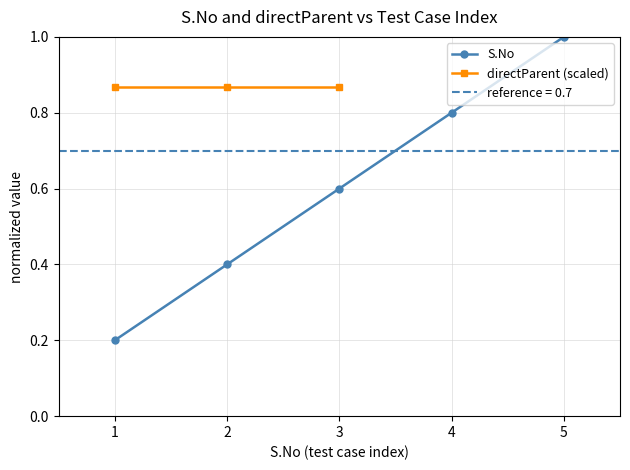

How many data points in directParent (scaled) are above 0?

3